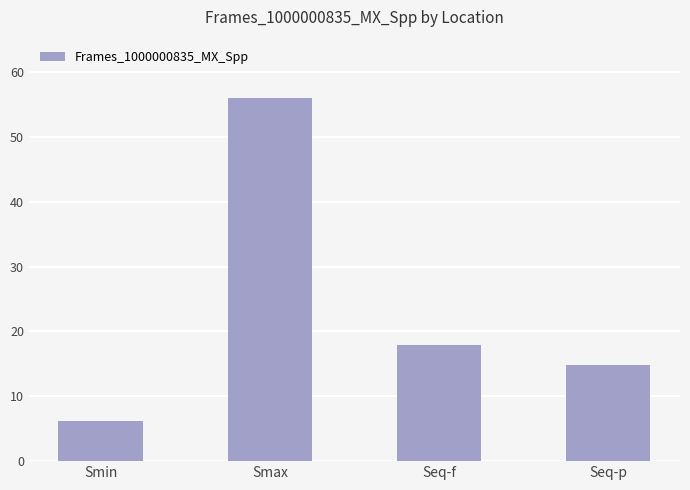

What position from the left is Seq-f?

3